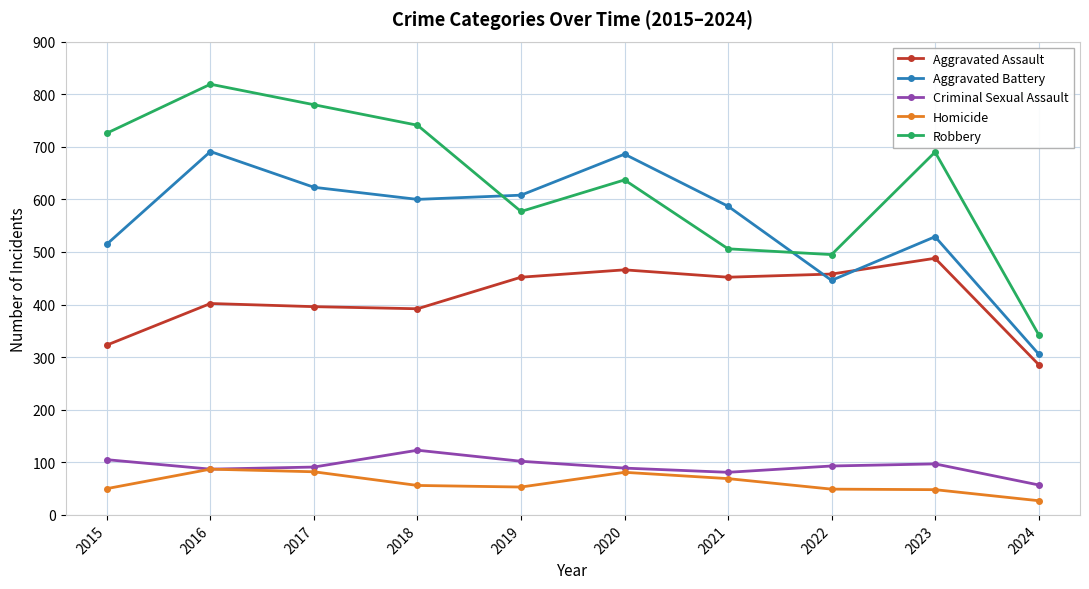

At which label is Robbery closest to 581?

2019